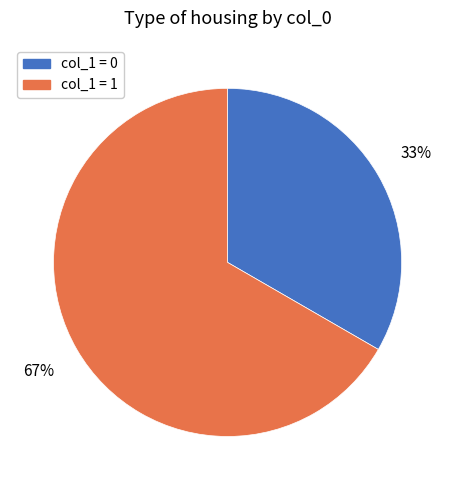

What is the smallest slice in the pie chart?

col_1 = 0